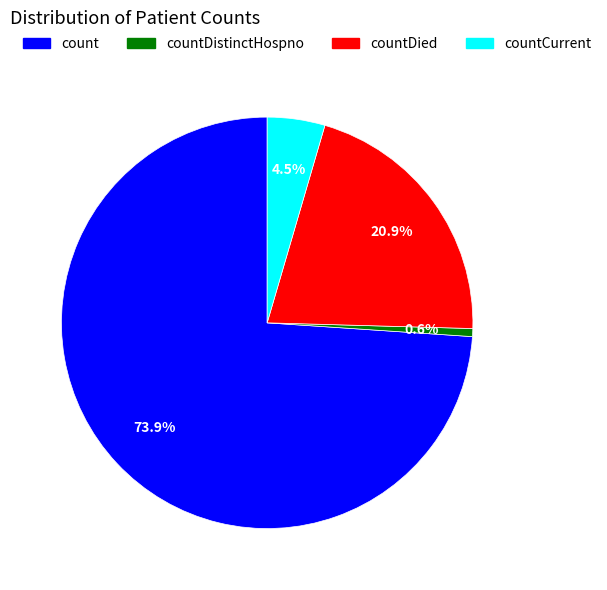

Does any single category account for the majority?

Yes